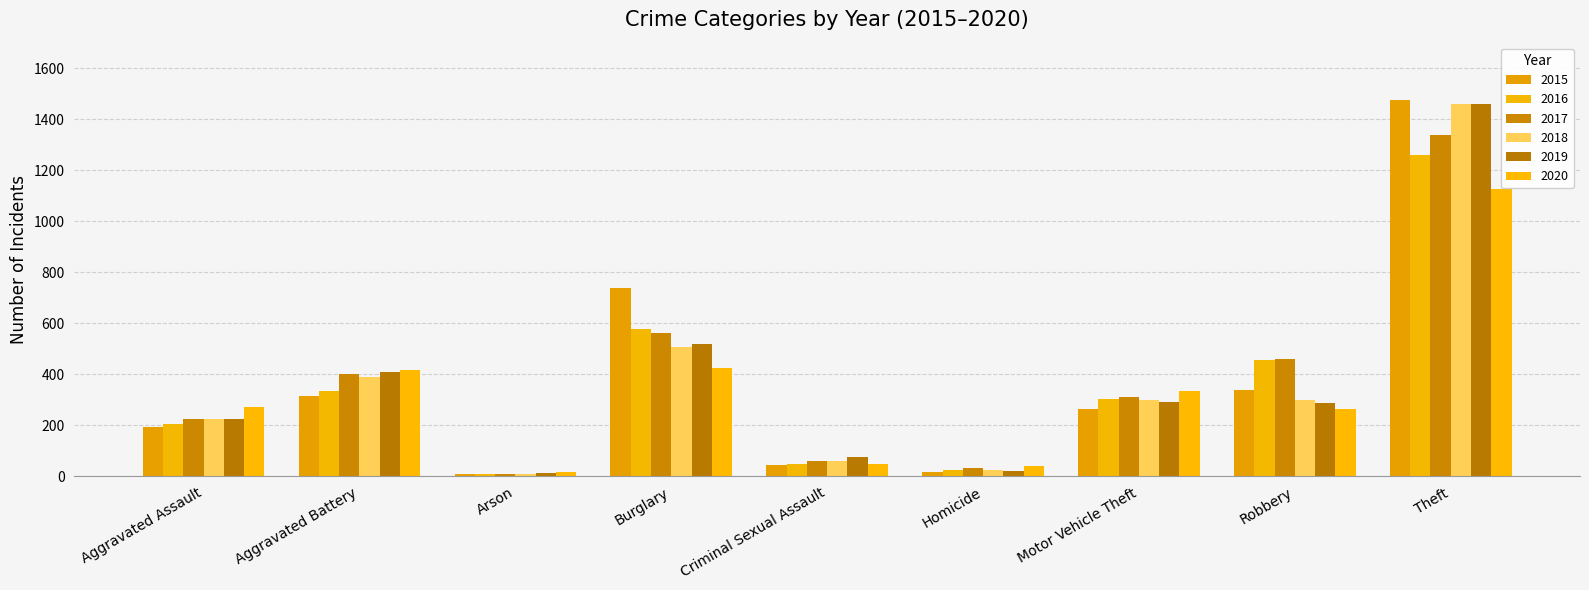

How many bars are there in total?

54